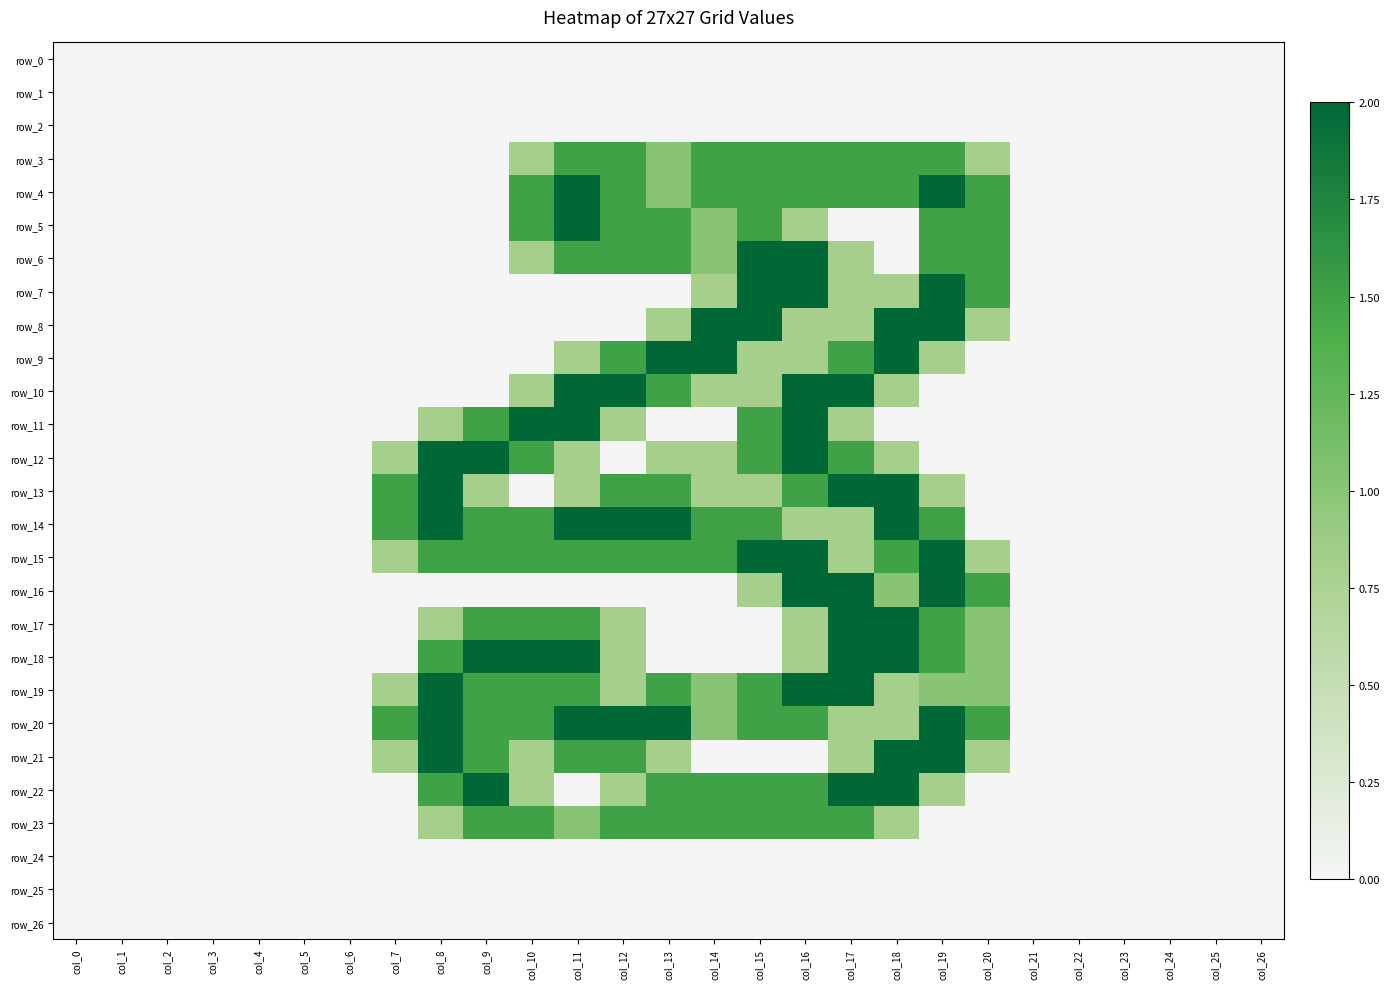

How many values in the row_19 series exceed 0?

14